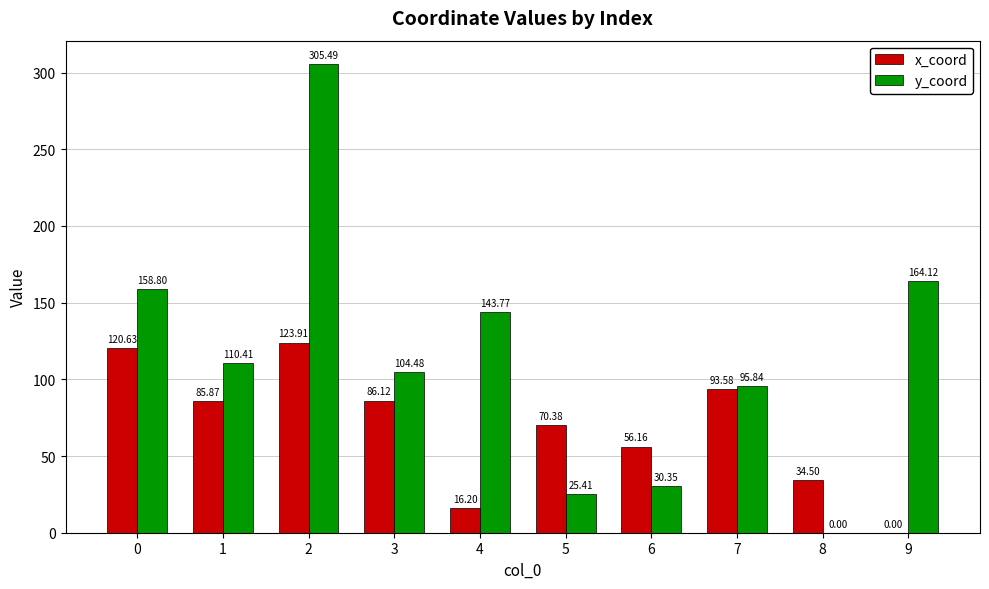

Are the bars horizontal?

No